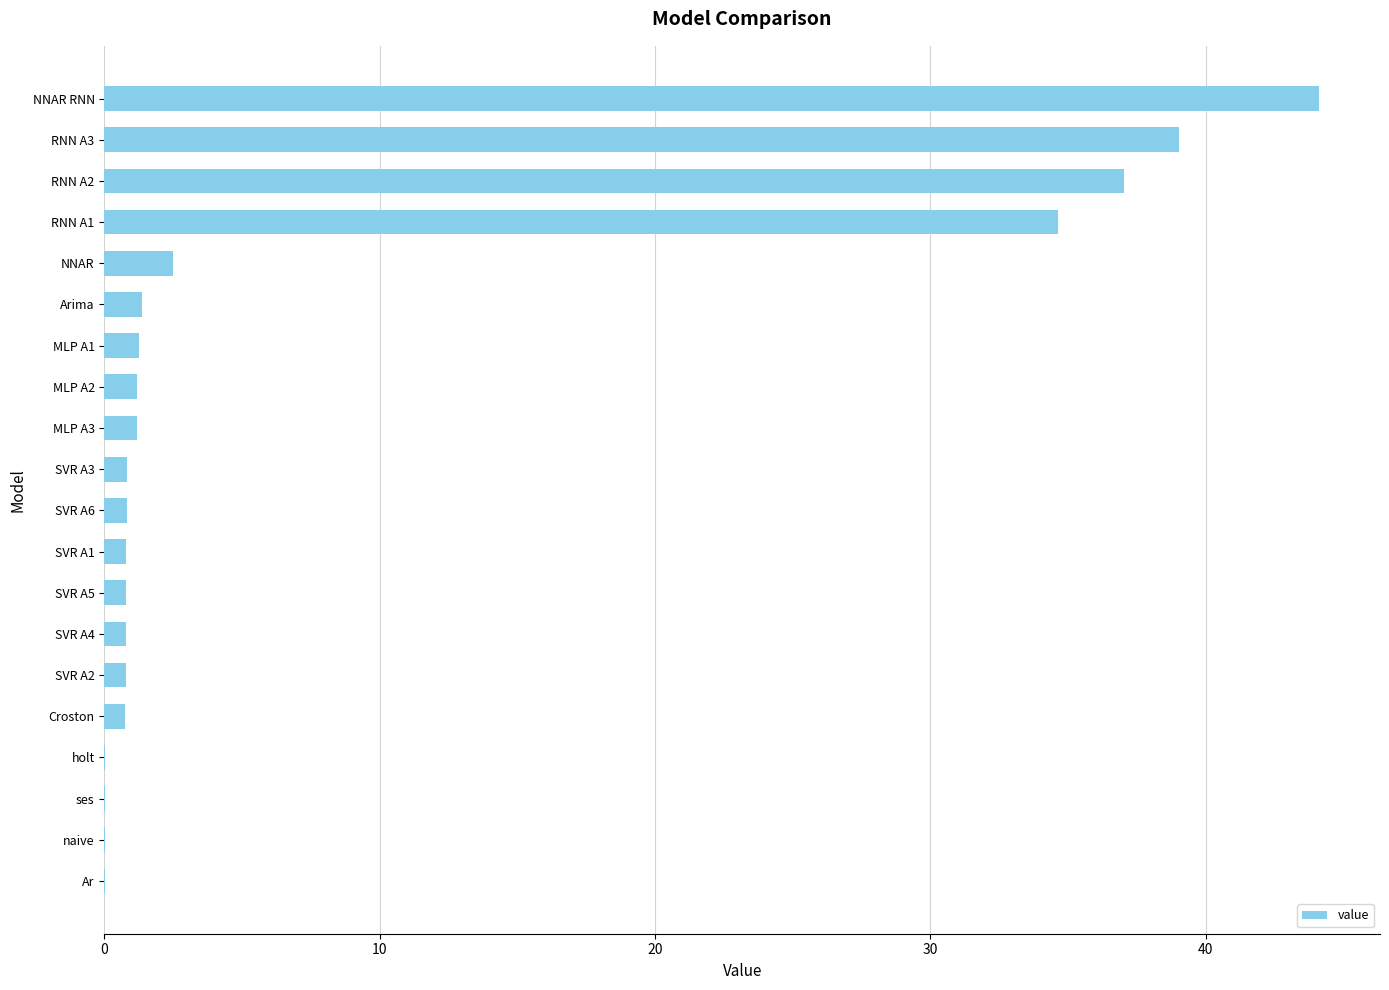

The chart shows a value of 0.8 at SVR A6. True or false?

True